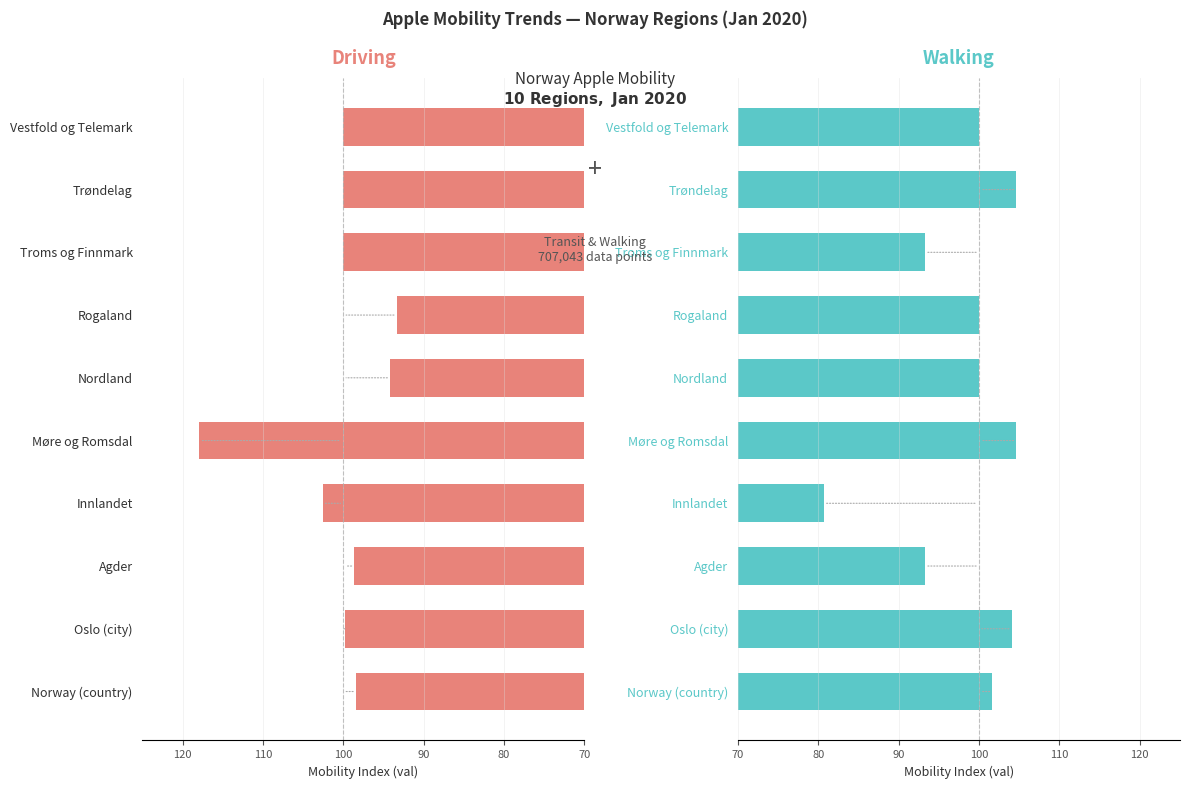

The value of walking at Nordland is 41.8. True or false?

False